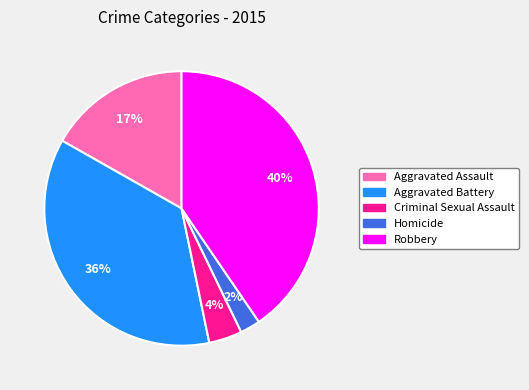

How many slices are in this pie chart?

5